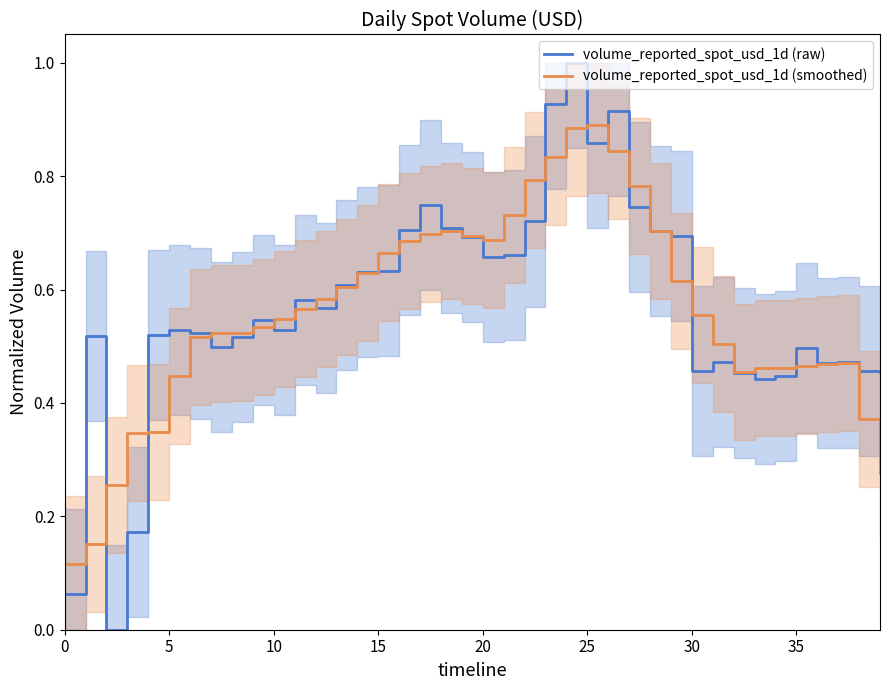

Reading left to right, list all the values displayed in this chart.

volume_reported_spot_usd_1d (raw): 0.1	0.5	0.0	0.2	0.5	0.5	0.5	0.5	0.5	0.5	0.5	0.6	0.6	0.6	0.6	0.6	0.7	0.7	0.7	0.7	0.7	0.7	0.7	0.9	1.0	0.9	0.9	0.7	0.7	0.7	0.5	0.5	0.5	0.4	0.4	0.5	0.5	0.5	0.5	0.5
volume_reported_spot_usd_1d (smoothed): 0.1	0.2	0.3	0.3	0.3	0.4	0.5	0.5	0.5	0.5	0.5	0.6	0.6	0.6	0.6	0.7	0.7	0.7	0.7	0.7	0.7	0.7	0.8	0.8	0.9	0.9	0.8	0.8	0.7	0.6	0.6	0.5	0.5	0.5	0.5	0.5	0.5	0.5	0.4	0.3